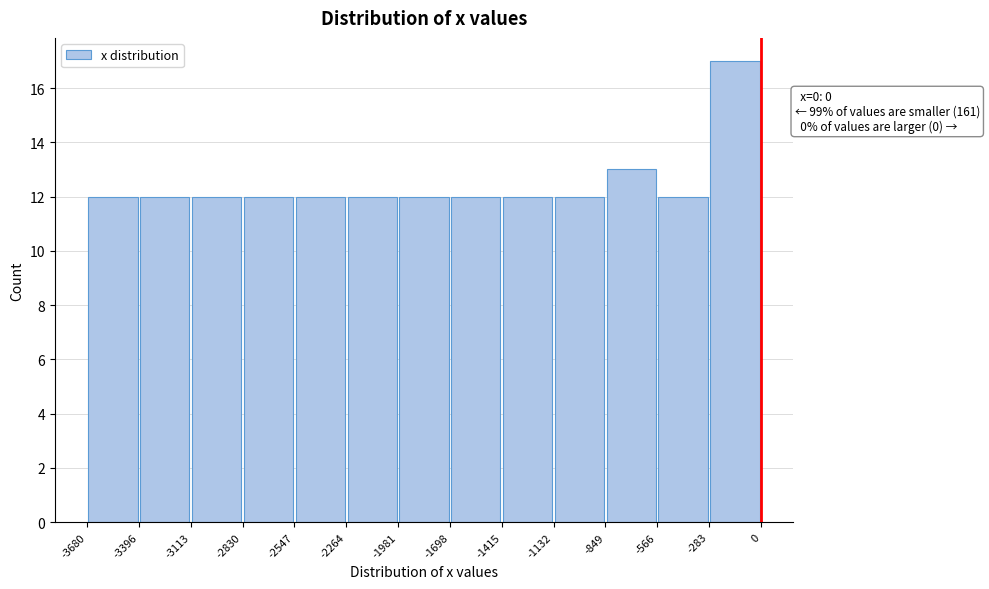

Over which range of the x-axis is the bar tallest?

-283 to 0